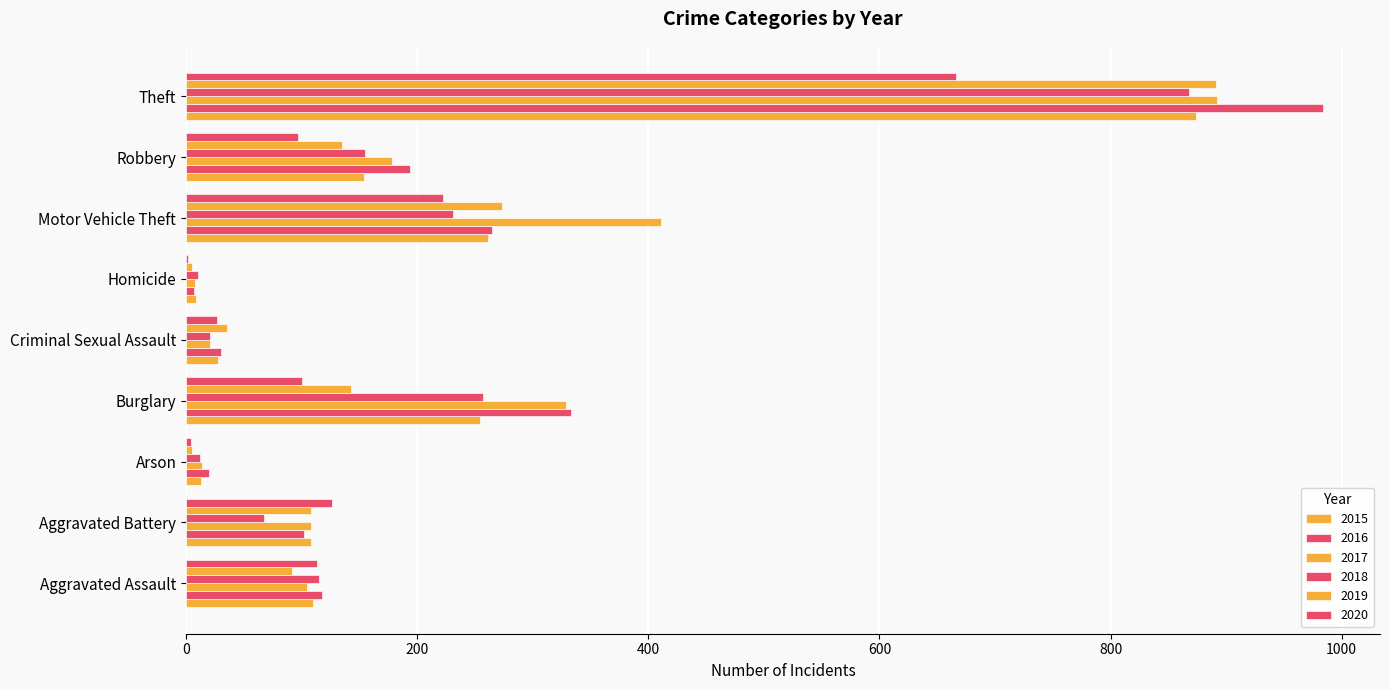

What is the label of the 4th bar from the left?

Burglary